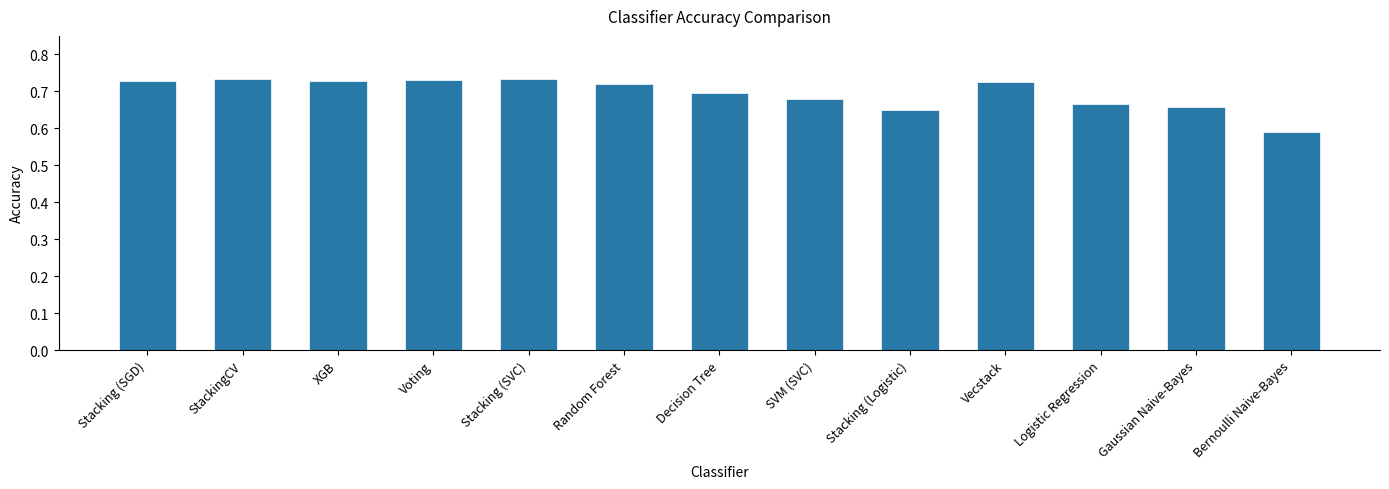

At which category does the chart reach its minimum across all series?

Bernoulli Naive-Bayes